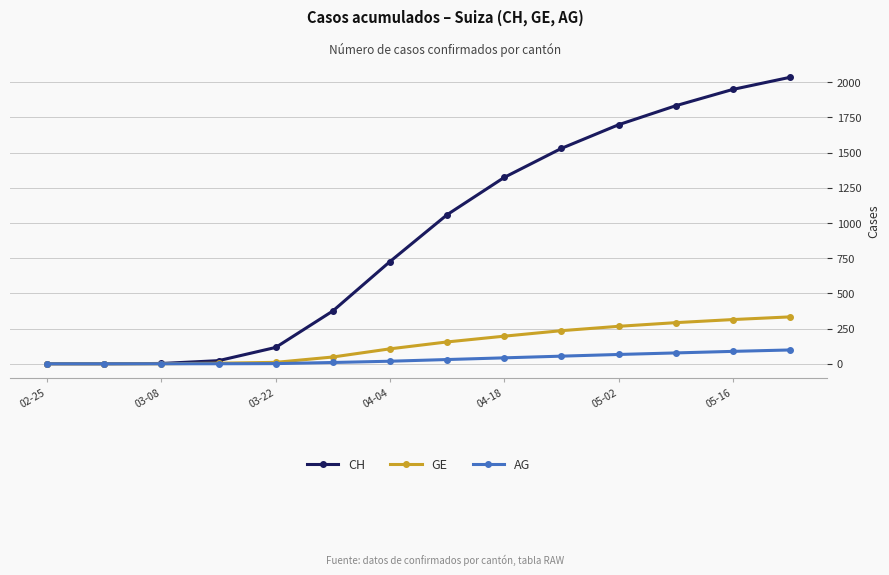

Which series has the largest total across all categories?

CH